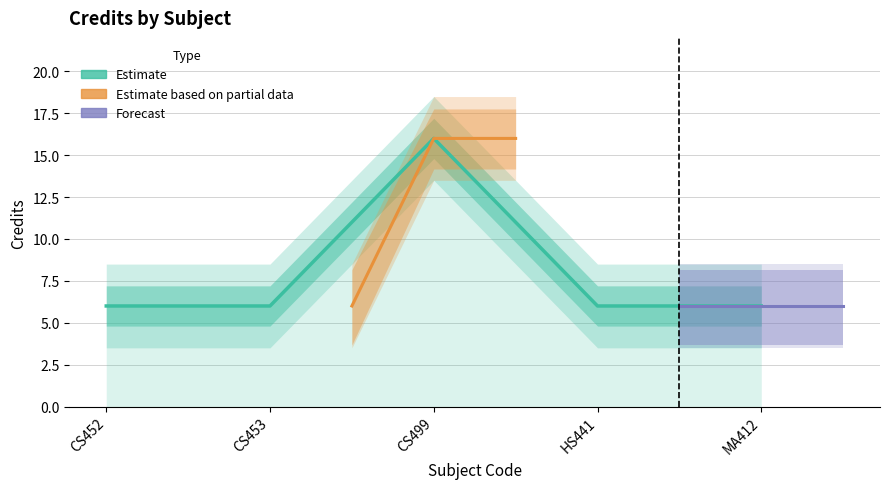

The value at MA412 is 2. True or false?

False